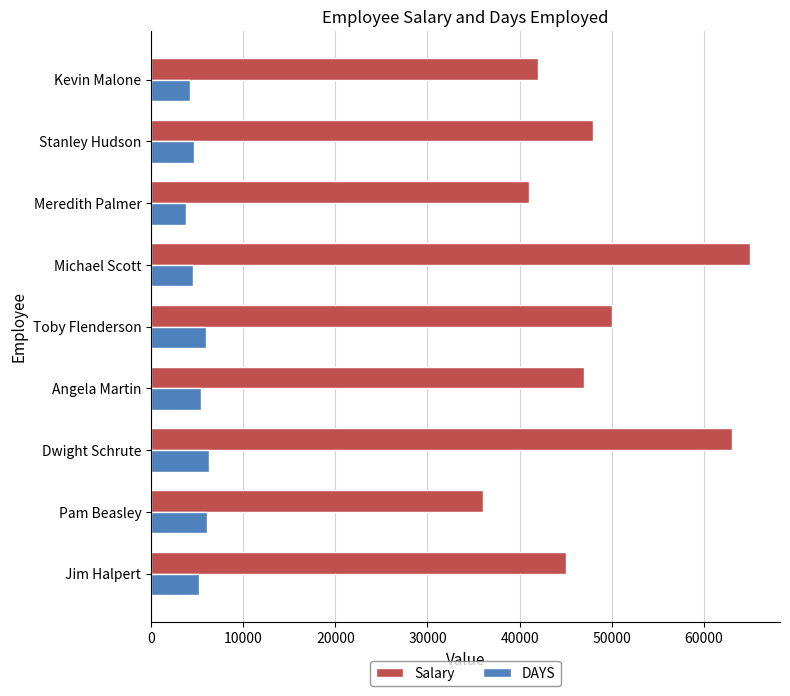

Which series changed the most between Dwight Schrute and Angela Martin?

Salary